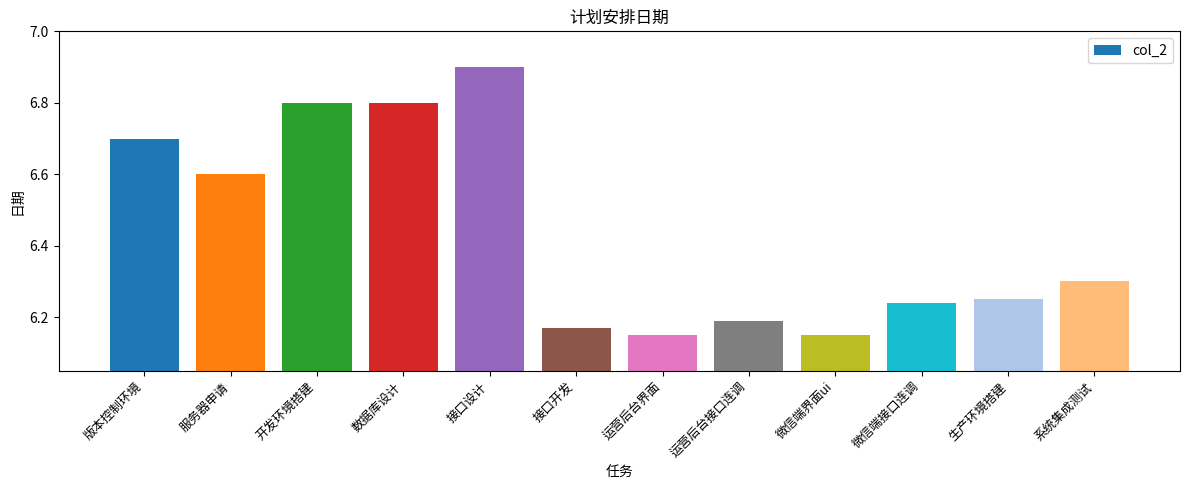

What is the maximum value shown in the chart?

6.9